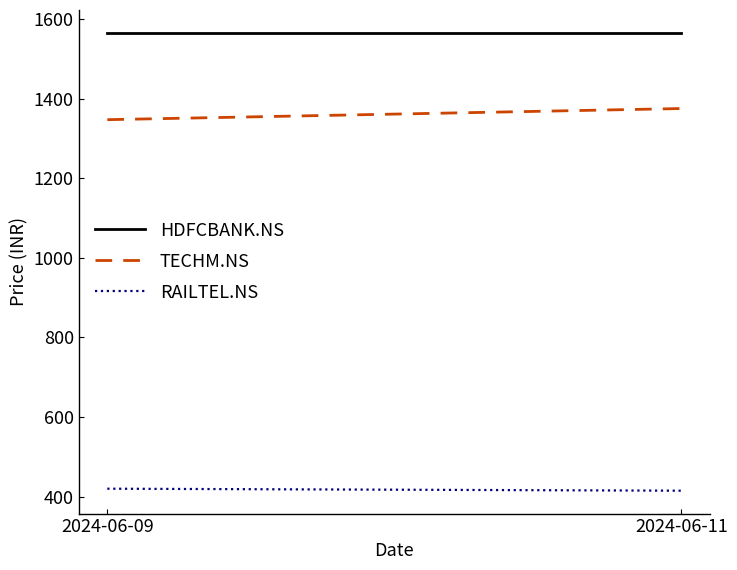

Between 2024-06-09 and 2024-06-11, which series saw the biggest shift?

TECHM.NS